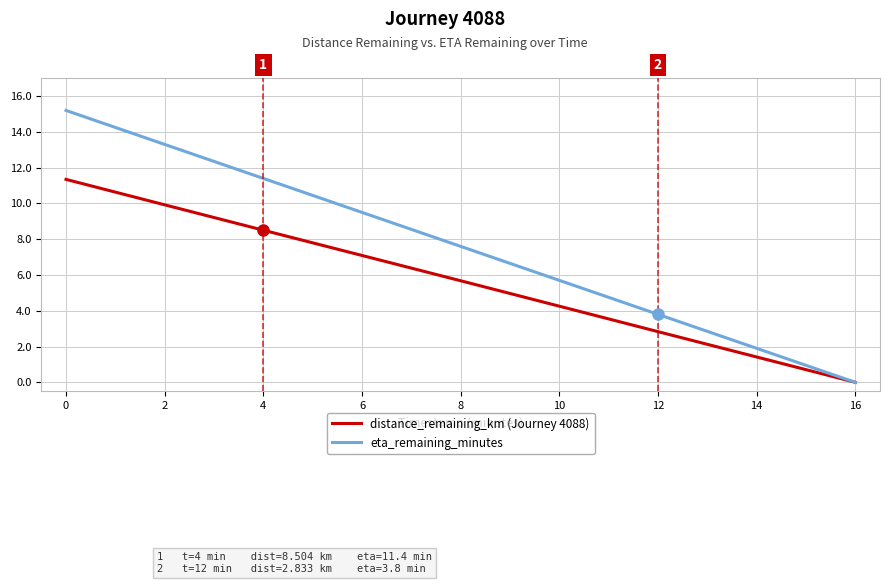

What is the total value across all series at 4?

19.9